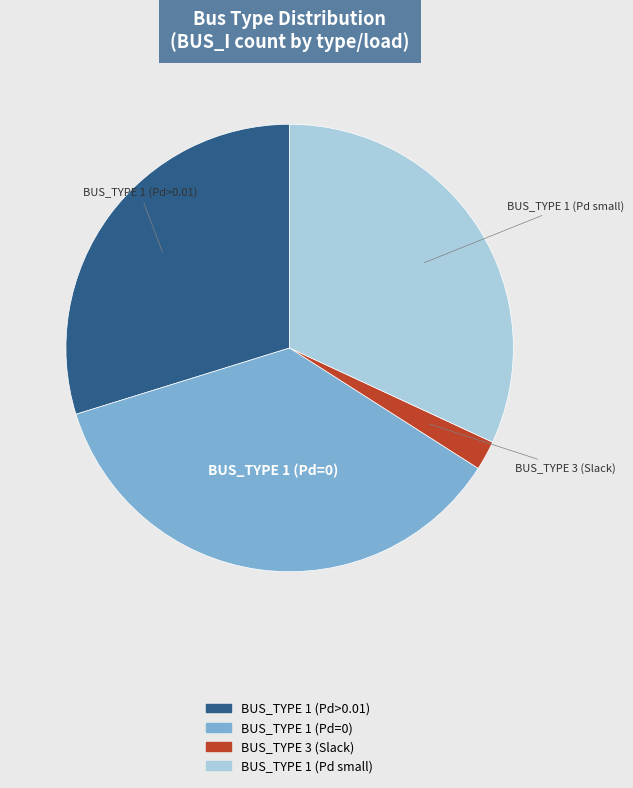

Does any single category account for the majority?

No